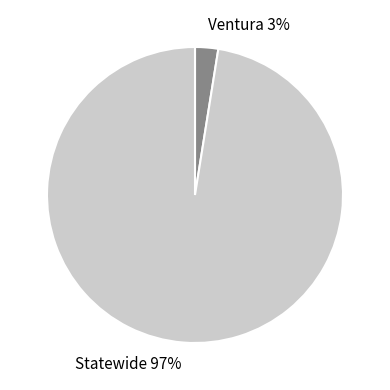

Is there any slice that represents more than half of the pie?

Yes